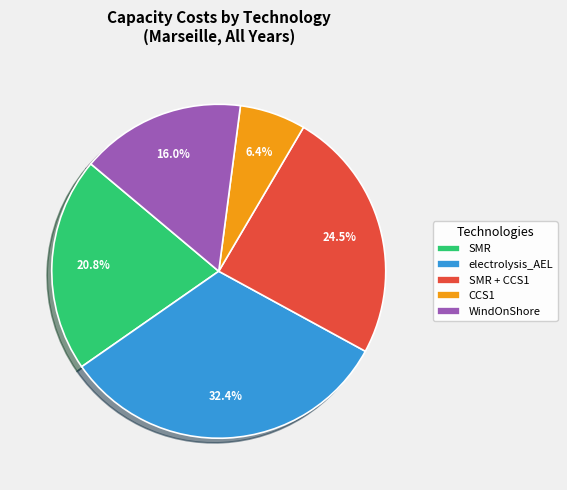

Rank the categories by value from lowest to highest.

CCS1, WindOnShore, SMR, SMR + CCS1, electrolysis_AEL